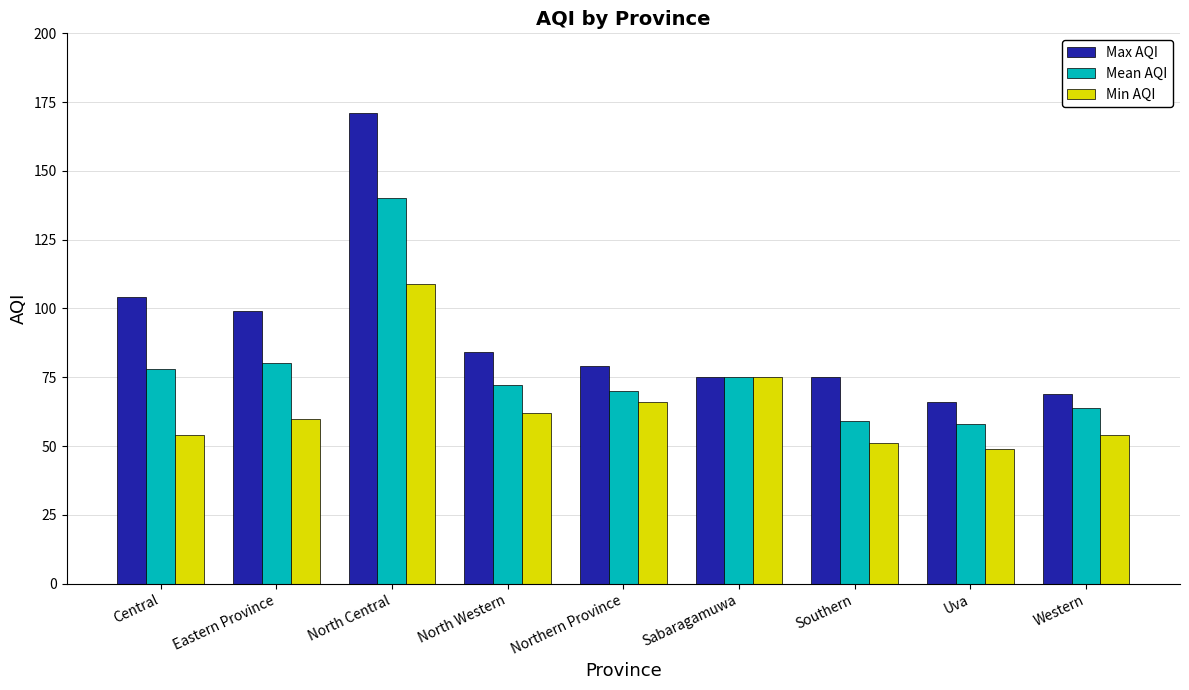

Reading left to right, list all the values displayed in this chart.

Max AQI: 104	99	171	84	79	75	75	66	69
Mean AQI: 78	80	140	72	70	75	59	58	64
Min AQI: 54	60	109	62	66	75	51	49	54